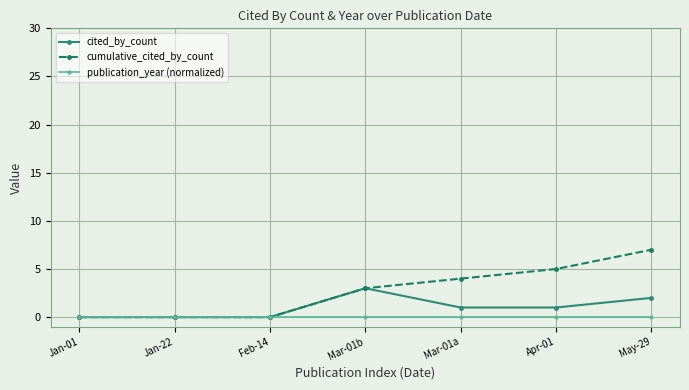

What is the value of the cumulative_cited_by_count point at the 7th from the left?

7